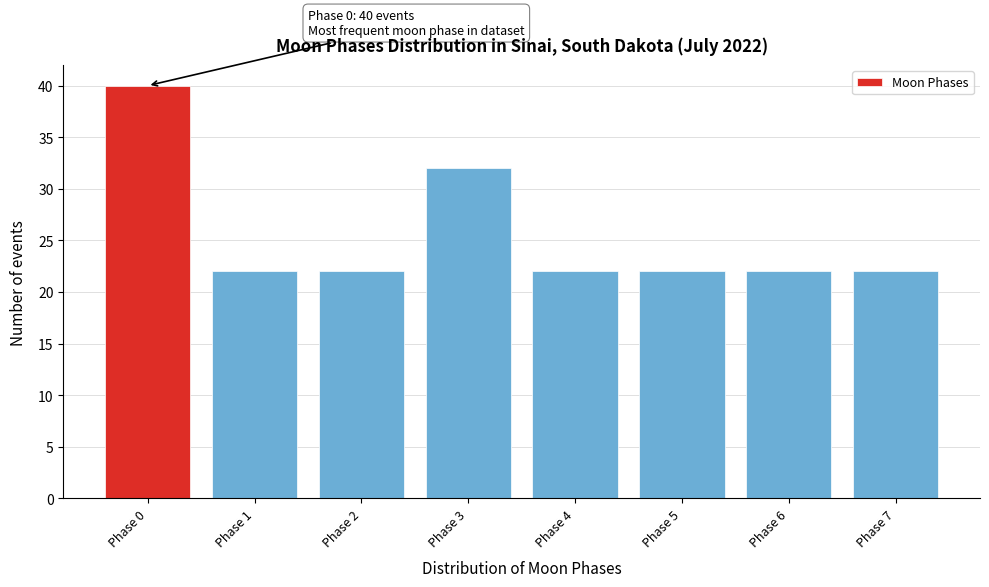

Reading left to right, what are all the values shown in this chart?

Phase 0=40	Phase 1=22	Phase 2=22	Phase 3=32	Phase 4=22	Phase 5=22	Phase 6=22	Phase 7=22